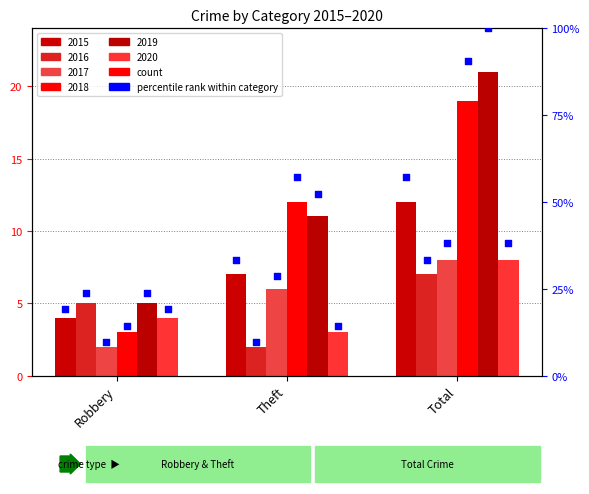

Approximately how many times larger is the value at Theft compared to Robbery?

1.7